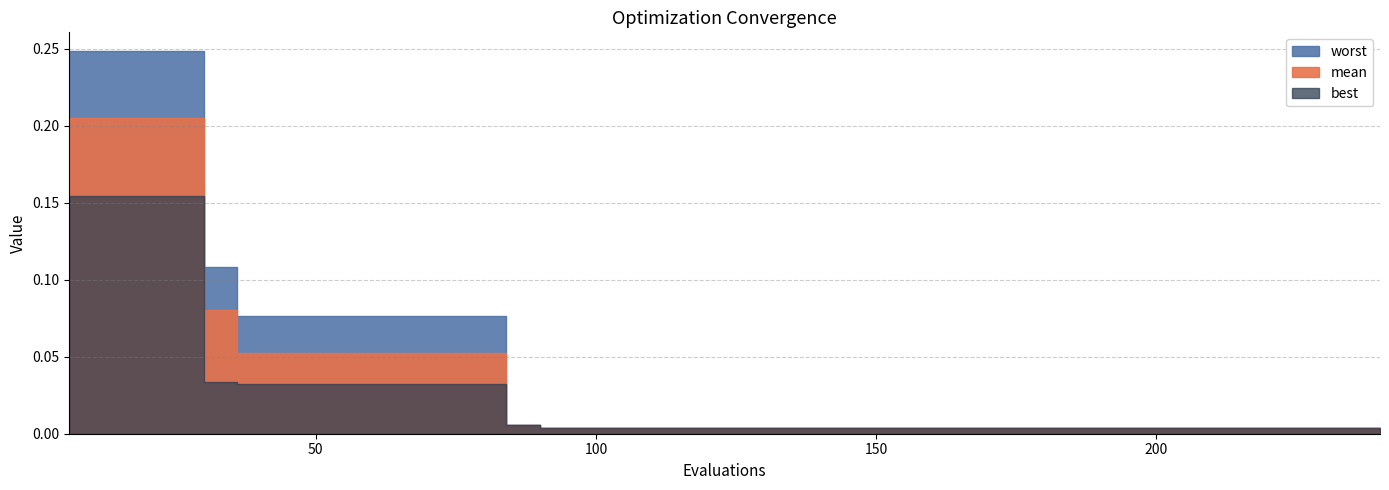

What is the difference between the maximum and minimum values in the worst series?

0.2